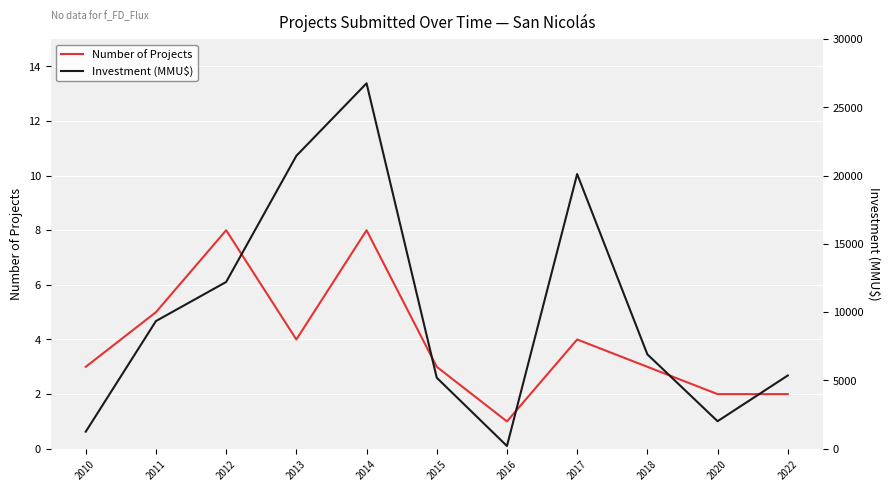

True or false: Number of Projects has more than 0 interior local peaks.

True